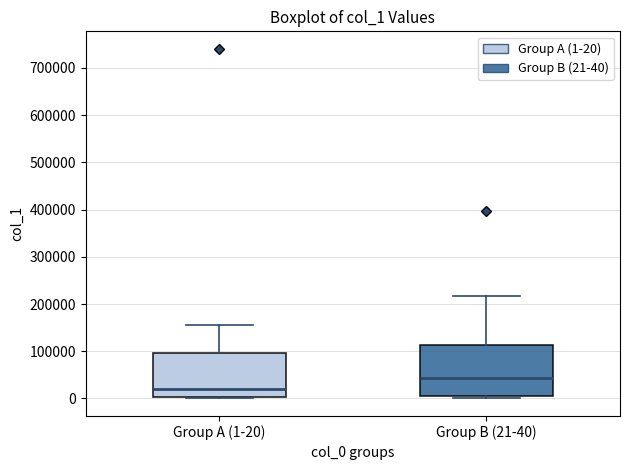

Where does the upper whisker of the box for Group A (1-20) end on the y-axis? The values are not printed on the chart, so give them approximately, as read against the axis.

160000